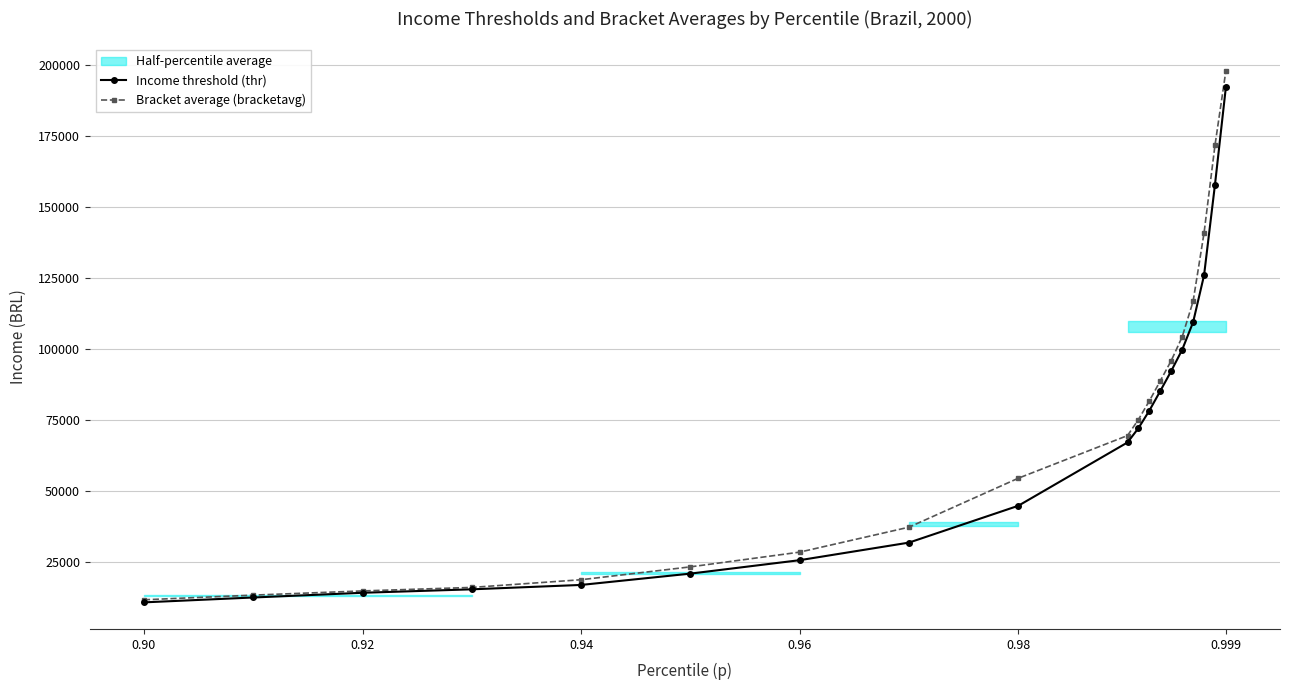

The value of Bracket average (bracketavg) at 0.96 is 28405.4. True or false?

True